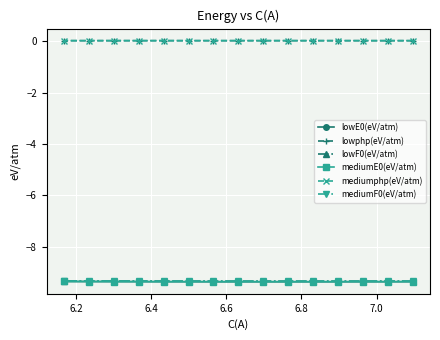

What is the minimum value shown in the chart?

-9.4